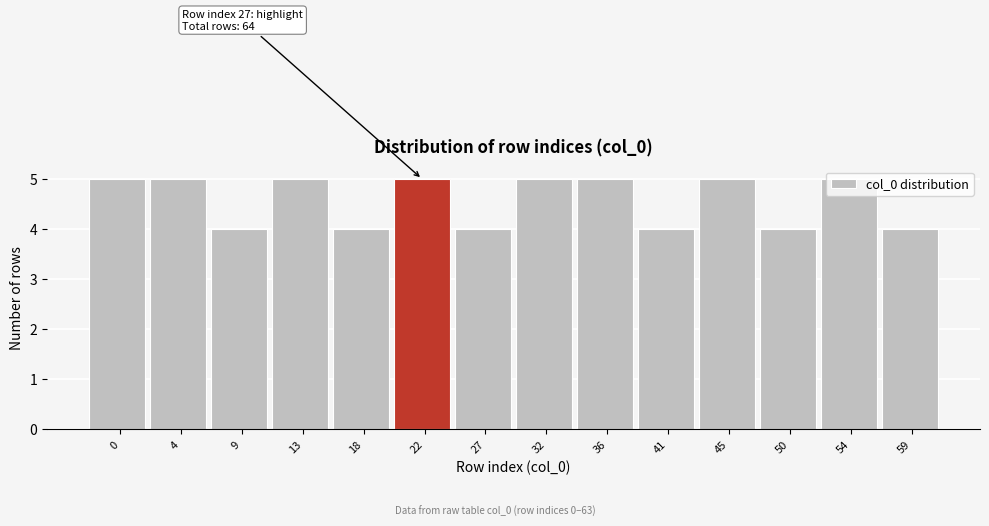

What is the value of the 13th bar from the left?

5